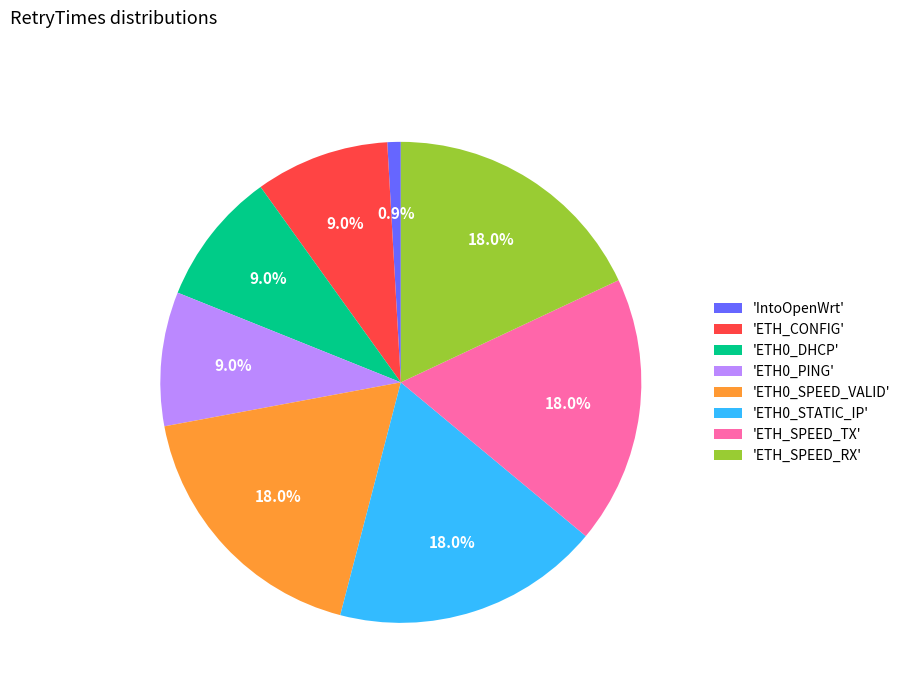

What percentage do 'ETH0_PING' and 'ETH0_SPEED_VALID' together represent?

27.0%